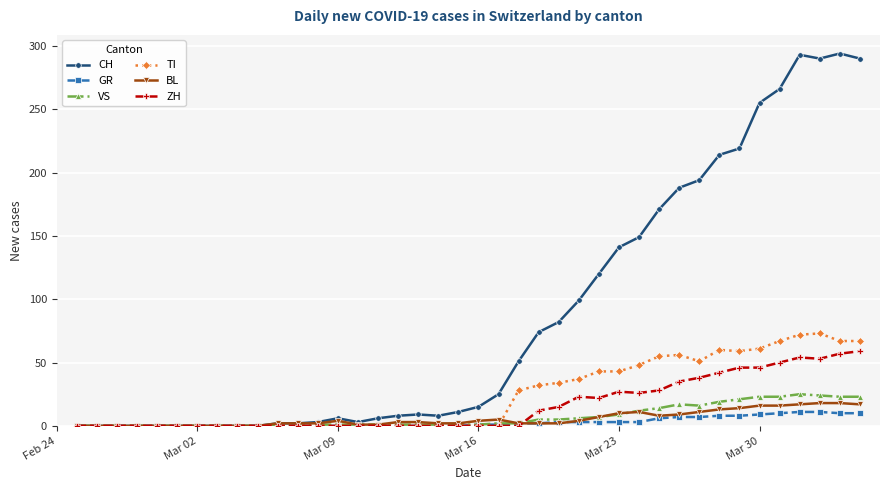

Which series has the largest total across all categories?

CH